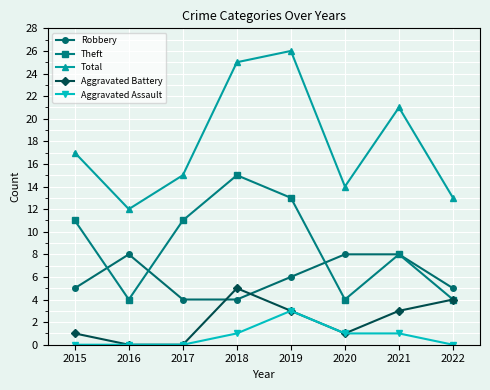

The Theft series shows 19 at 2015. True or false?

False